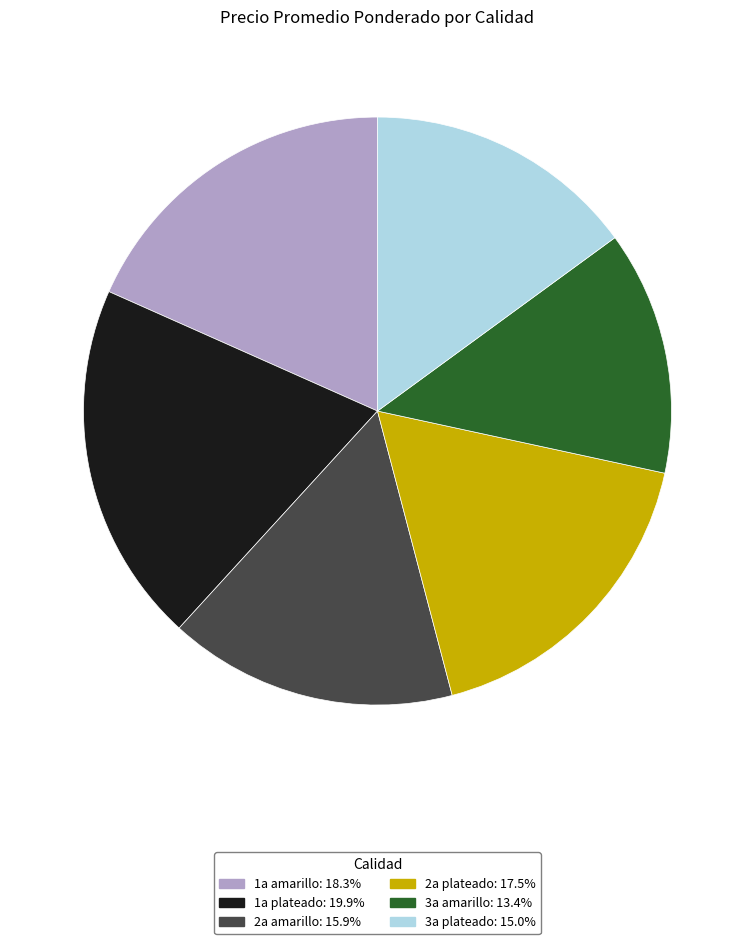

Which category has the smallest portion of the pie?

3a amarillo